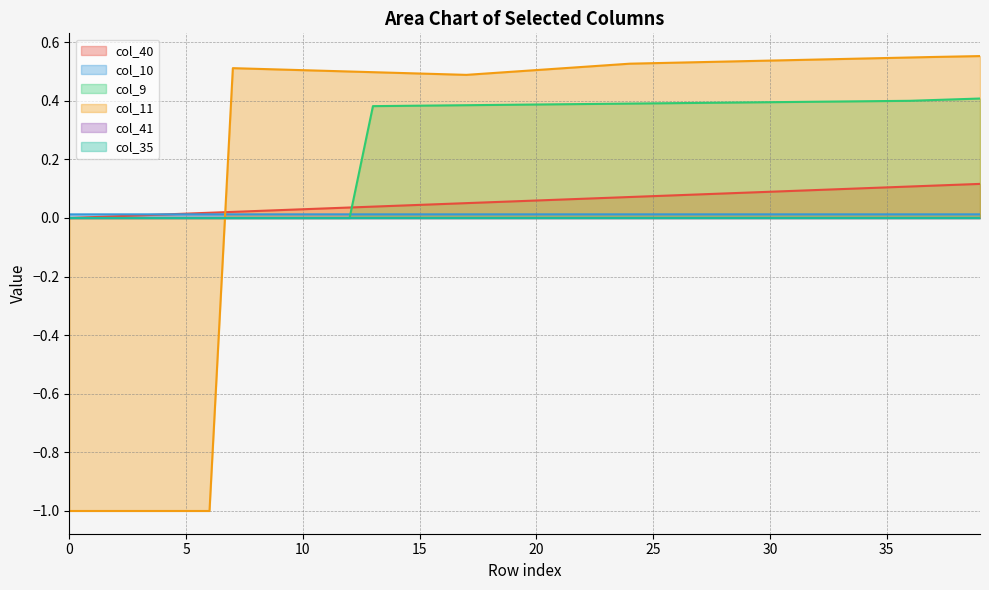

How many values in col_9 are above zero?

27